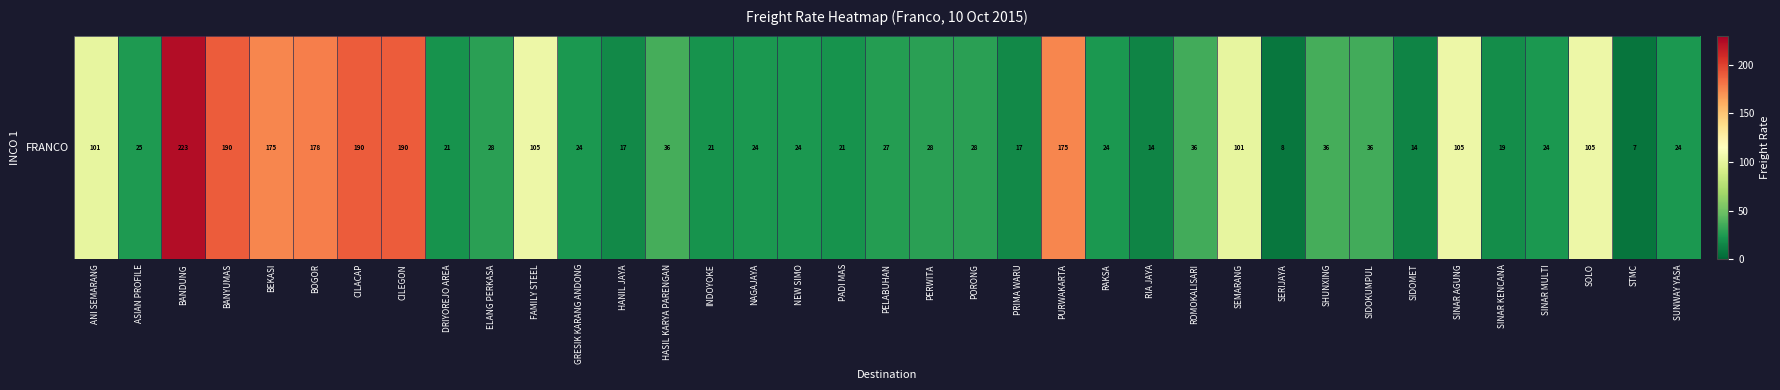

List the labels in order of value, smallest first.

STMC, SERIJAYA, RIA JAYA, SIDOMET, HANIL JAYA, PRIMA WARU, SINAR KENCANA, INDOYOKE, PADI MAS, DRIYOREJO AREA, GRESIK KARANG ANDONG, NAGAJAYA, NEW SIMO, RAKSA, SINAR MULTI, SUNWAY YASA, ASIAN PROFILE, PELABUHAN, ELANG PERKASA, PERWITA, PORONG, ROMOKALISARI, SIDOKUMPUL, HASIL KARYA PARENGAN, SHUNXING, ANI SEMARANG, SEMARANG, FAMILY STEEL, SINAR AGUNG, SOLO, BEKASI, PURWAKARTA, BOGOR, BANYUMAS, CILACAP, CILEGON, BANDUNG